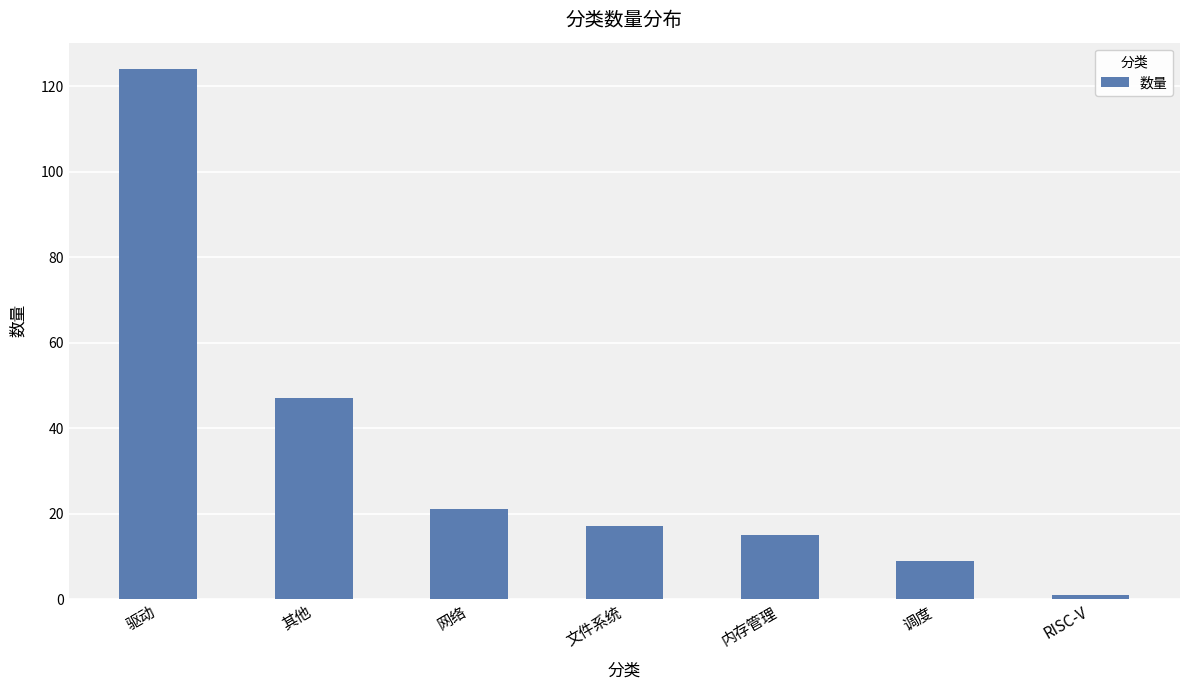

What is the average value?

33